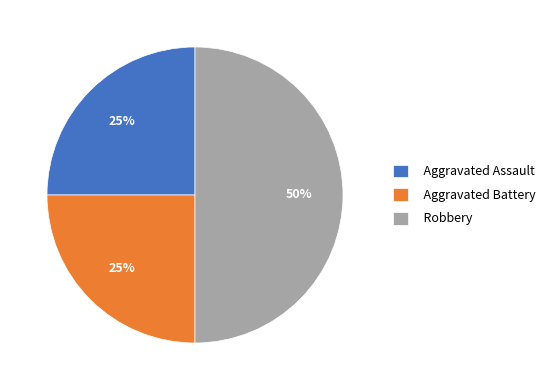

How many segments does this pie chart have?

3